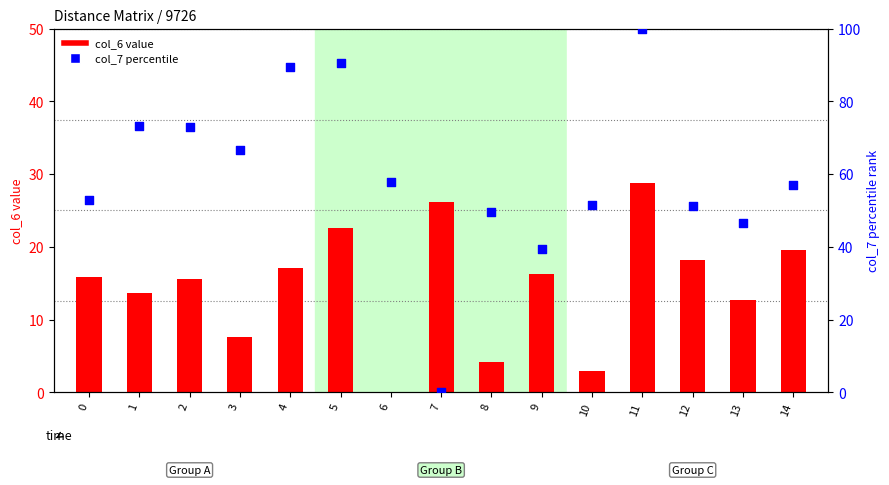

Which series reaches the minimum Y coordinate?

col_6 value